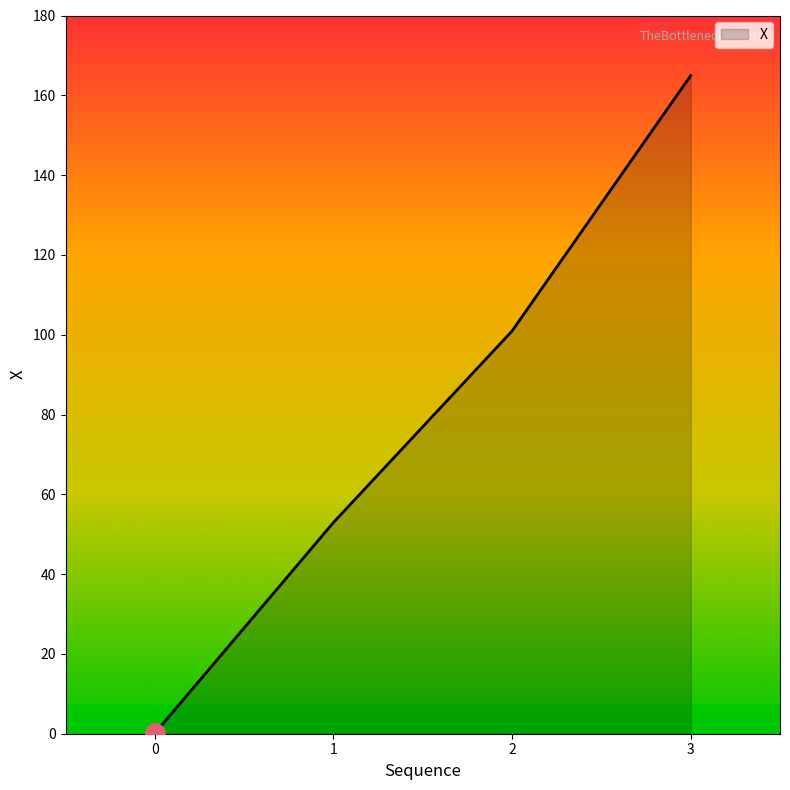

Reading left to right, extract all data points from this chart.

0=0.1	1=52.9	2=100.9	3=164.9